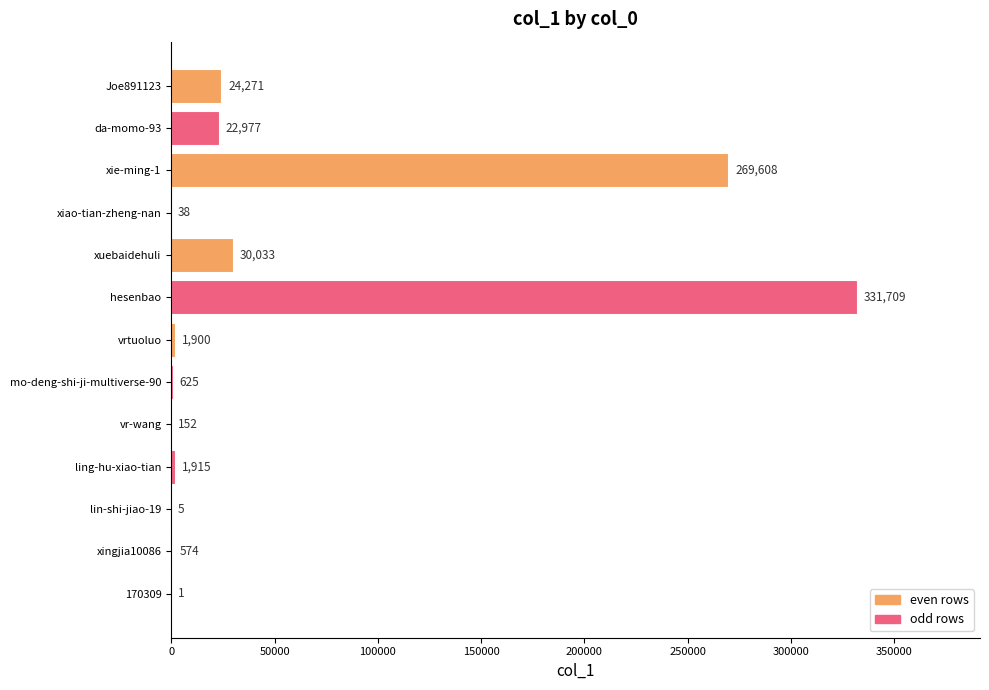

What is the maximum value shown in the chart?

331709